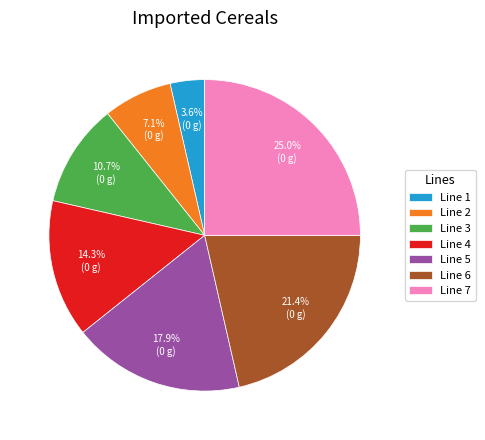

True or false: Line 2 accounts for 7% of the total.

True